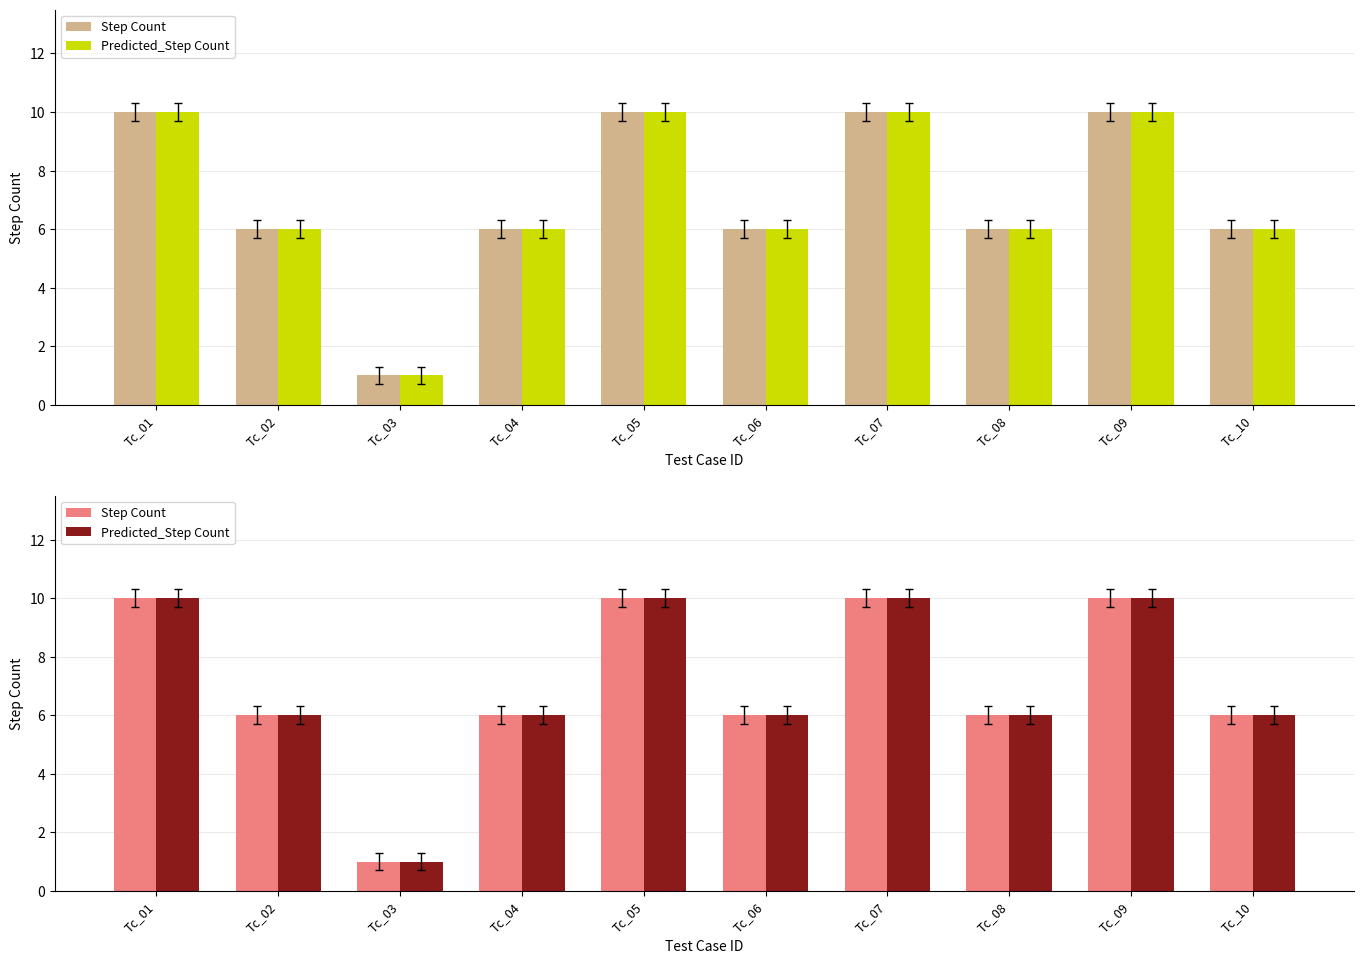

The Predicted_Step Count series shows 10 at Tc_06. True or false?

False